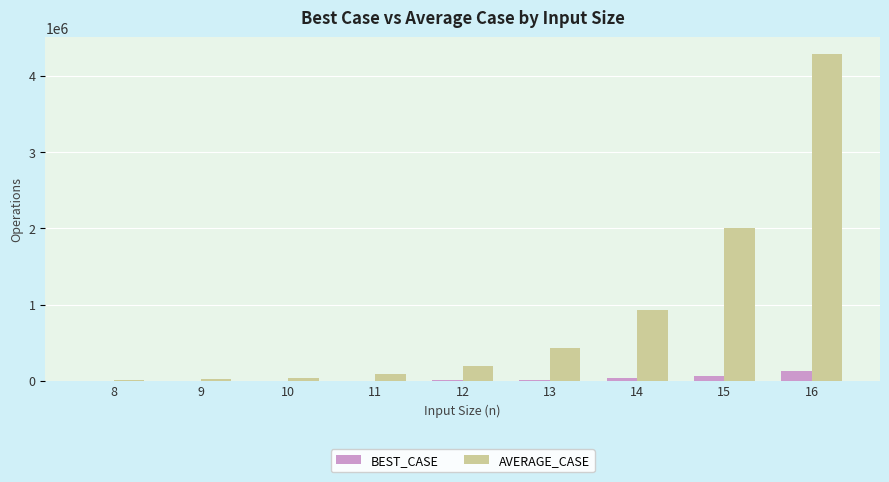

What are all the series names shown in the legend?

BEST_CASE, AVERAGE_CASE